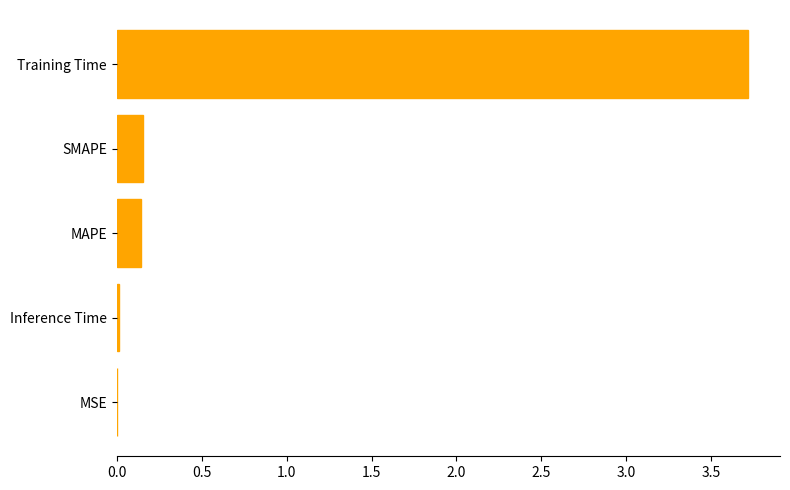

What is the sum of all values?

4.0